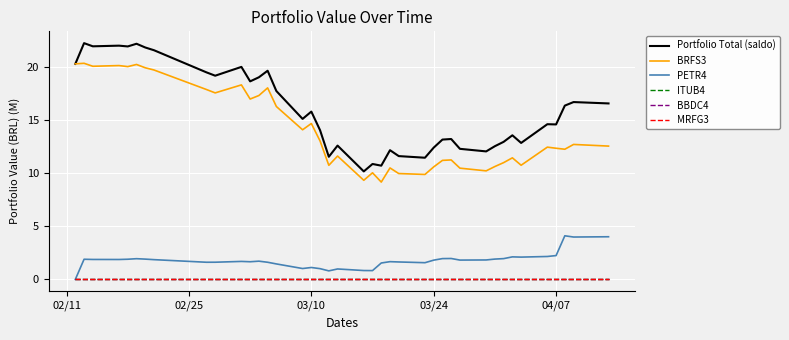

At which label does MRFG3 reach its peak?

02/11